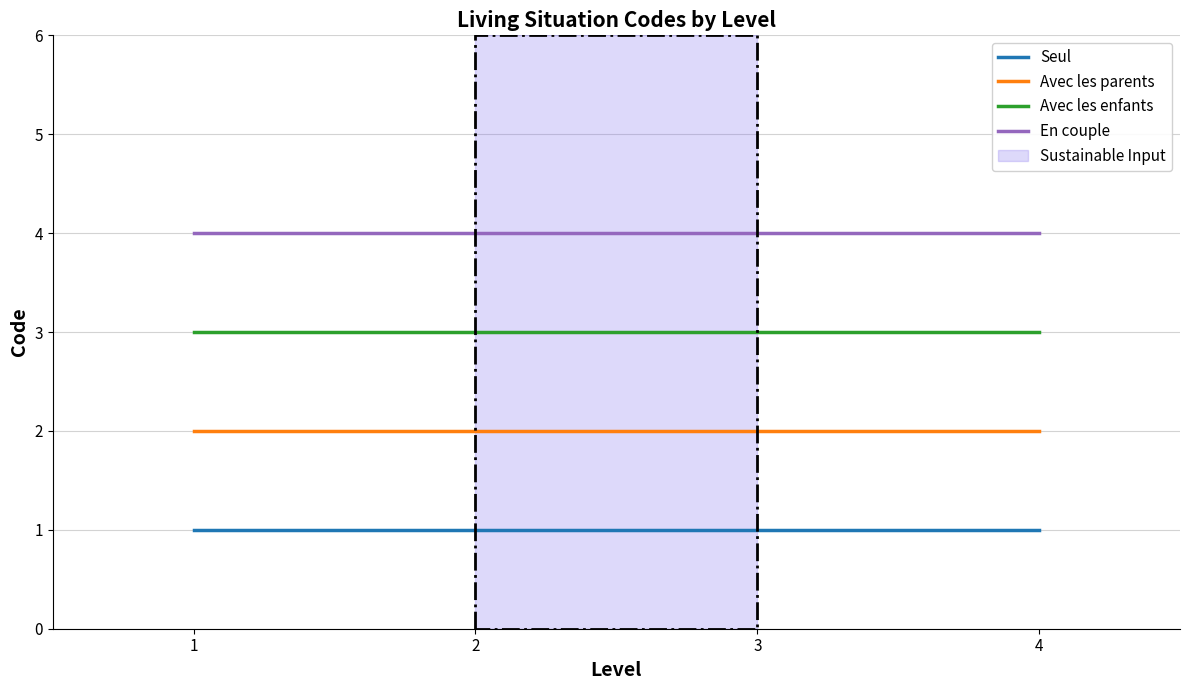

Rank the categories by Seul value from highest to lowest.

1, 2, 3, 4